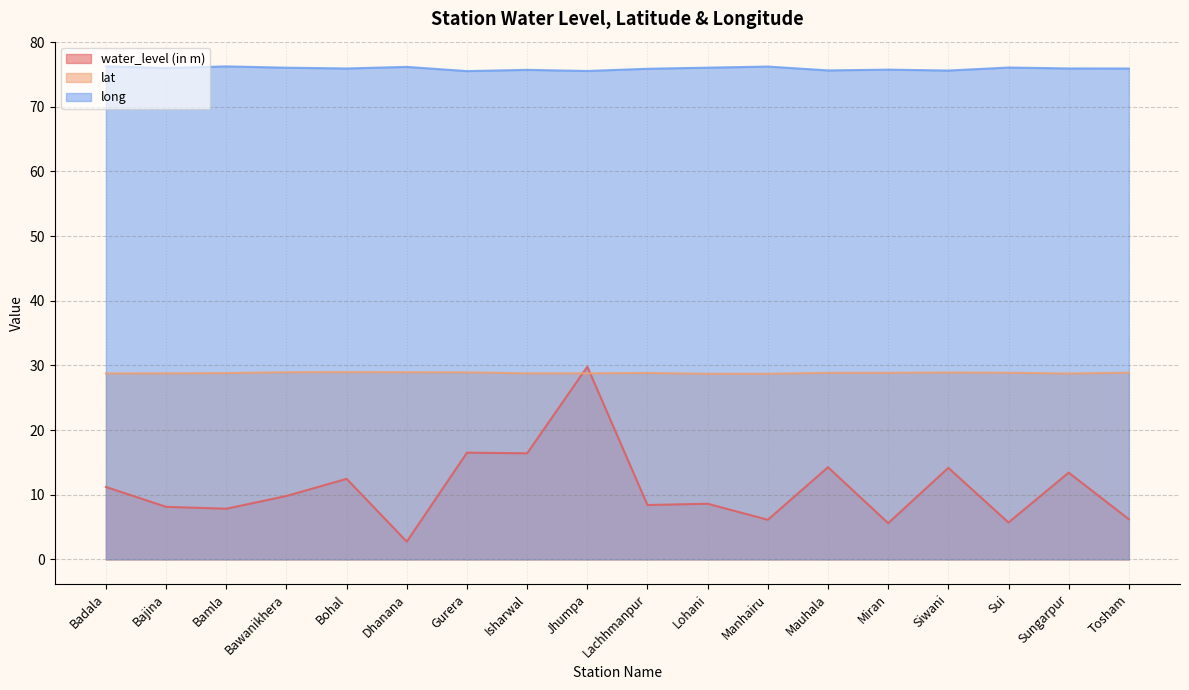

True or false: lat has a value of 45.8 at Isharwal.

False